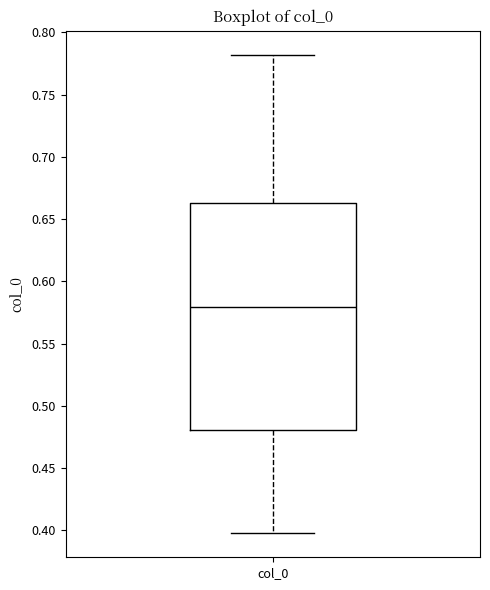

Read this box plot against the y-axis: the position of the median line, the range covered by the box, and the ends of both whiskers. The values are not printed on the chart, so give them approximately, as read against the axis.

median 0.580, box 0.480 to 0.665, whiskers 0.395 to 0.780